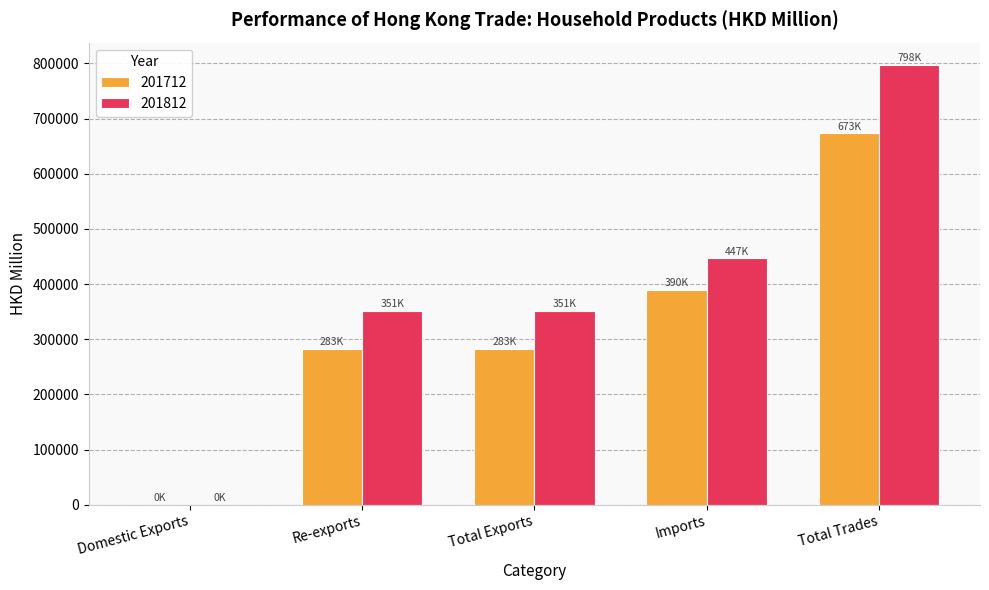

What is the greatest value displayed?

797737.0